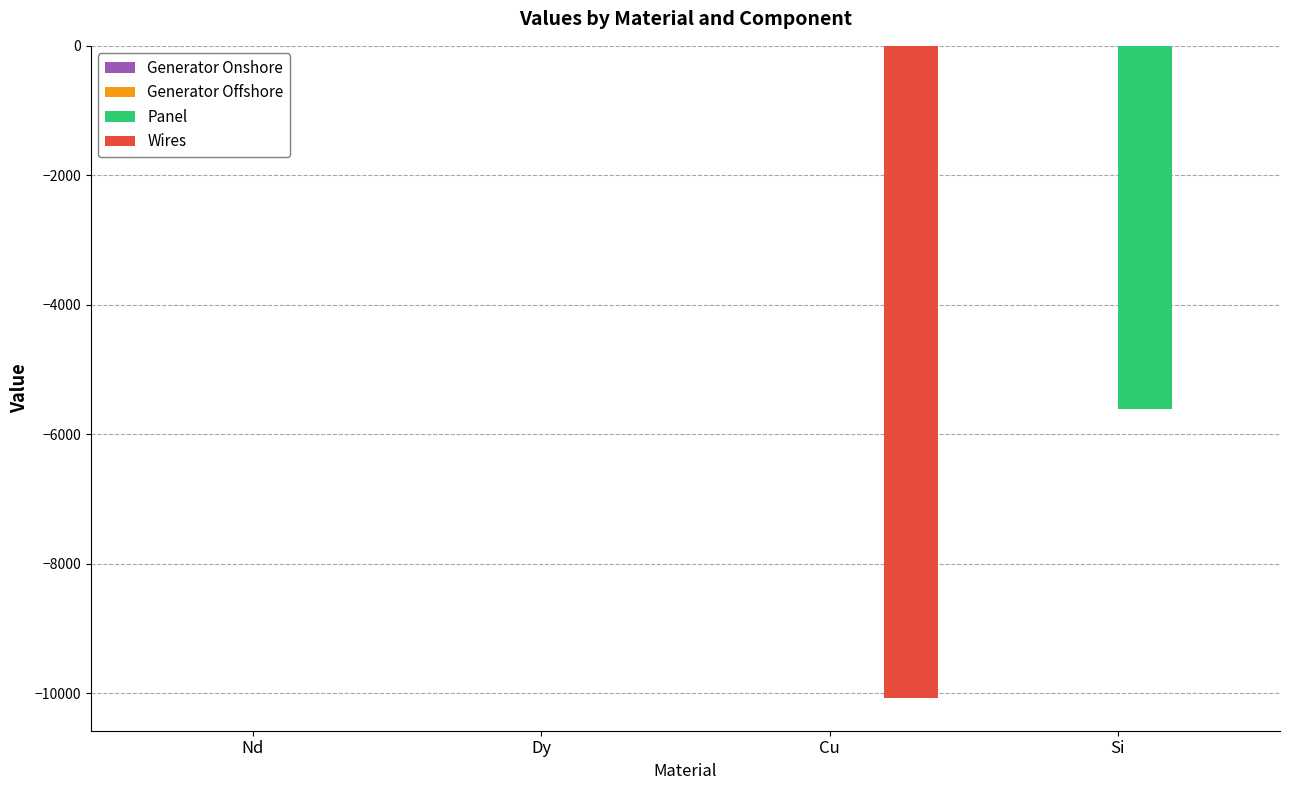

What is the total value across all series at Cu?

-10074.6